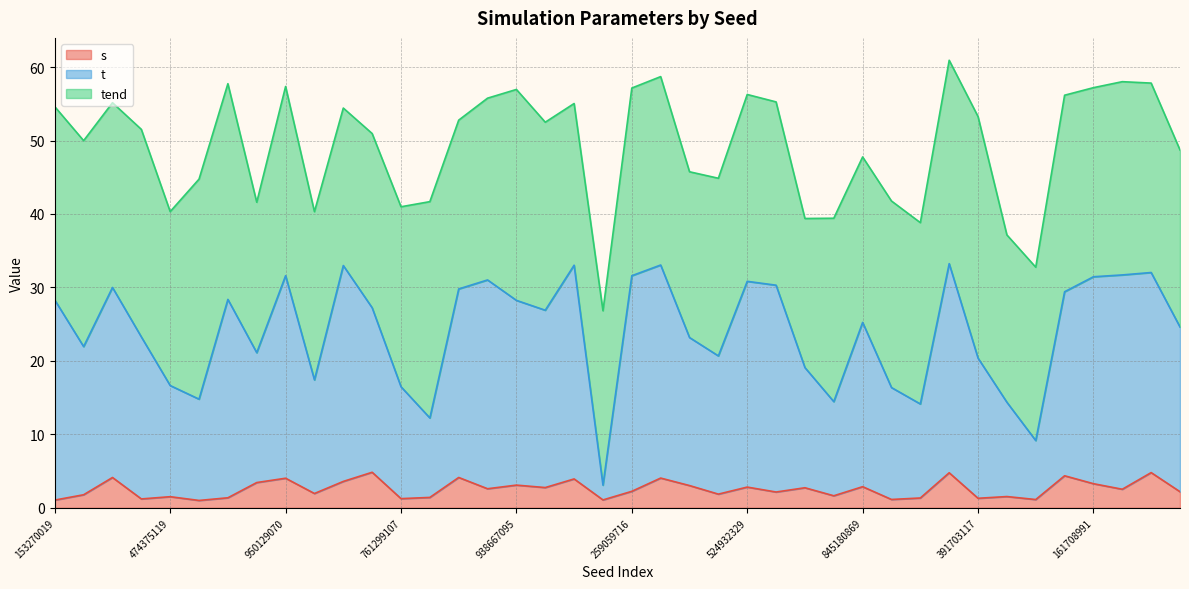

Is it true that t equals 19.1 at 255059462?

True